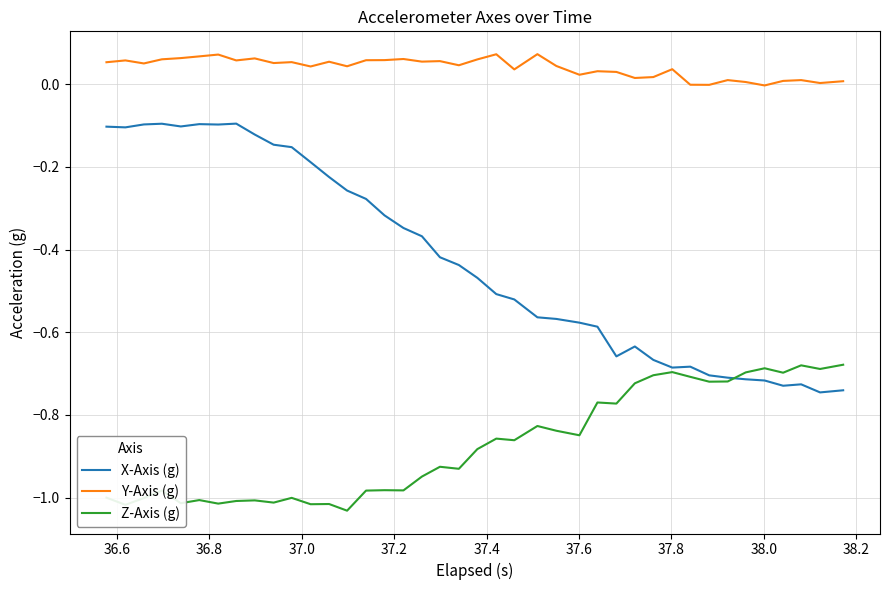

Which series has the widest spread of values?

X-Axis (g)